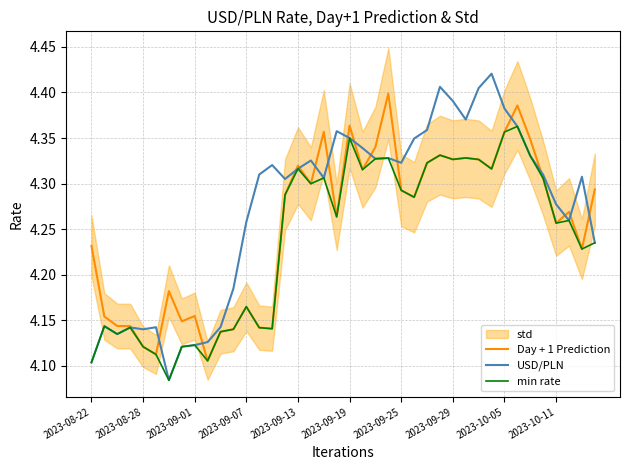

What is the value of the USD/PLN point at the 20th from the left?

4.4